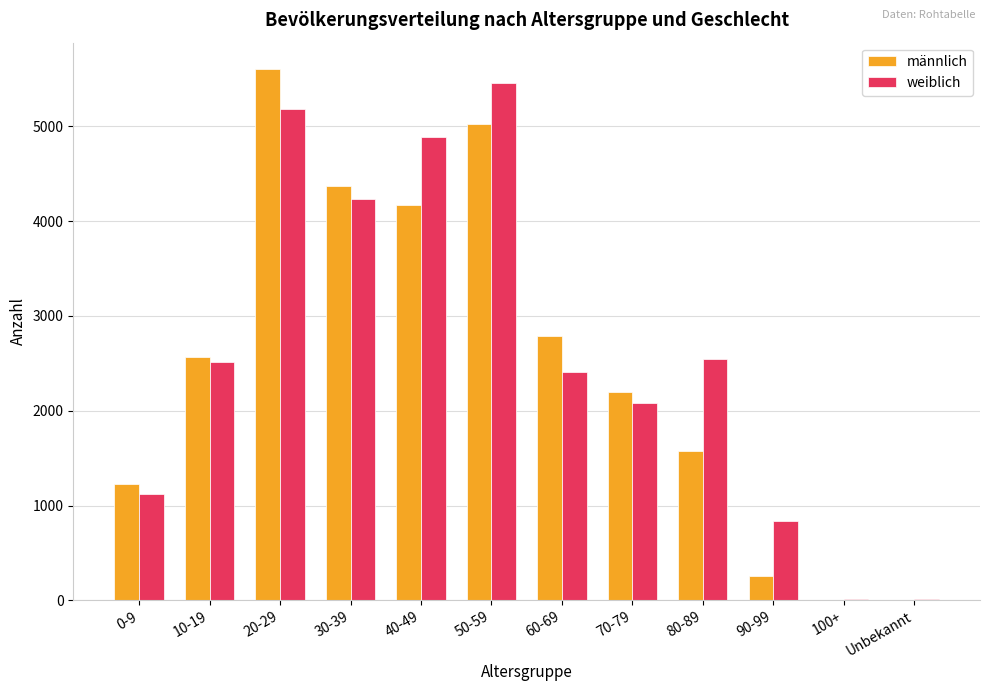

What is the maximum value for weiblich?

5456